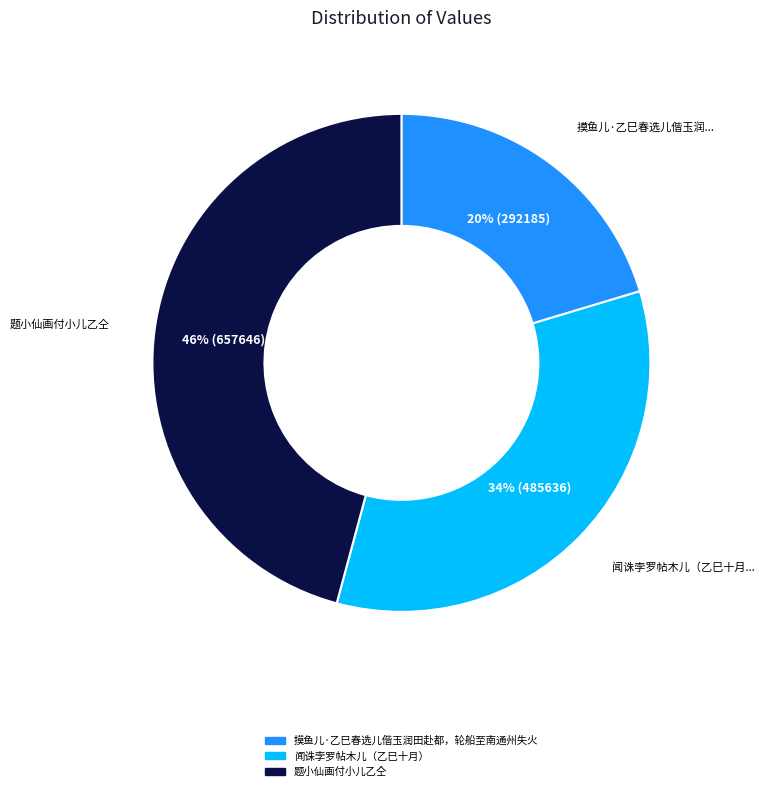

To the nearest percent, what is the average slice percentage?

33%